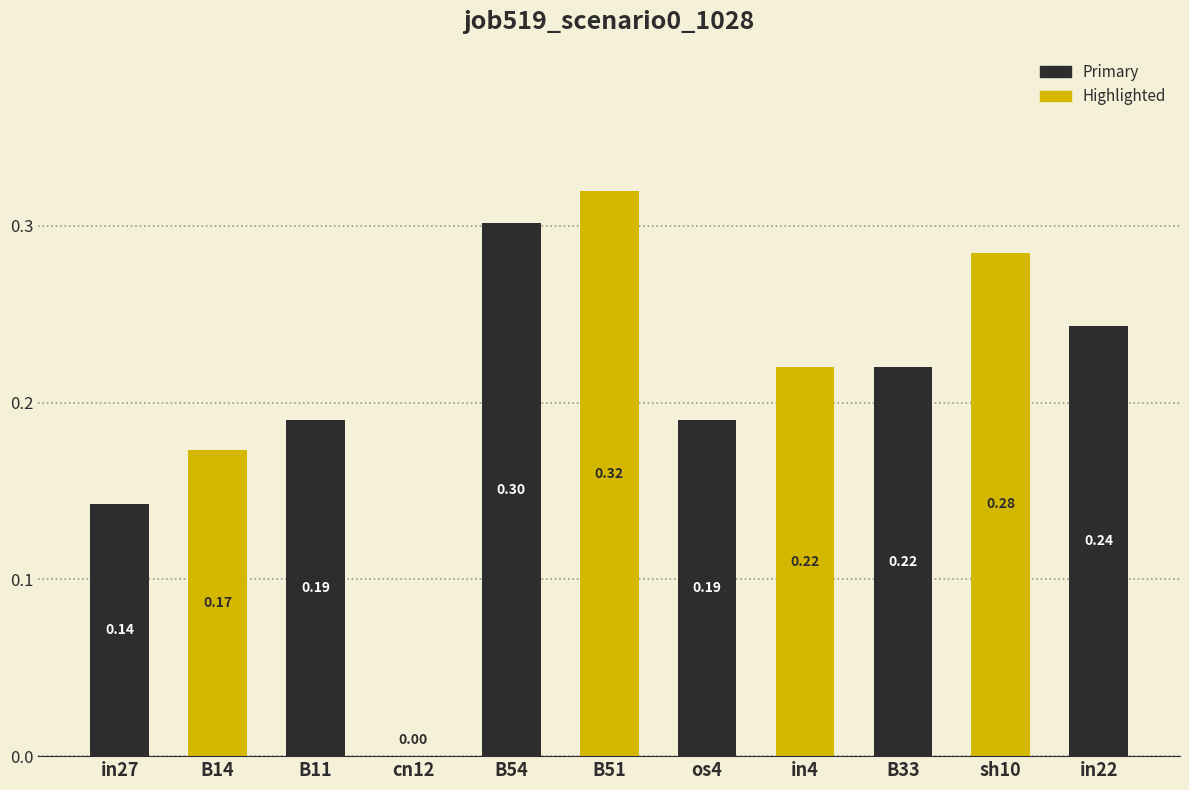

Are the bars horizontal?

No